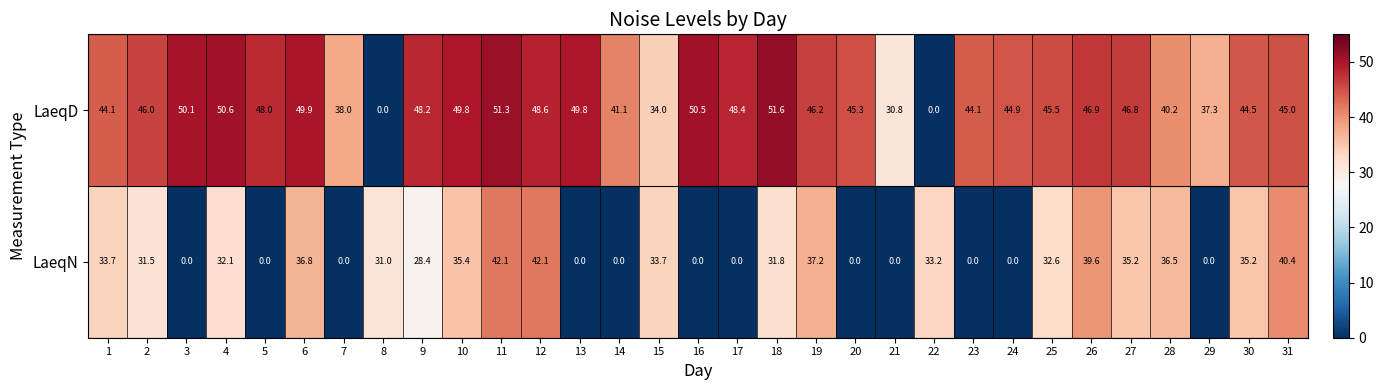

At which category does the chart reach its peak across all series?

18